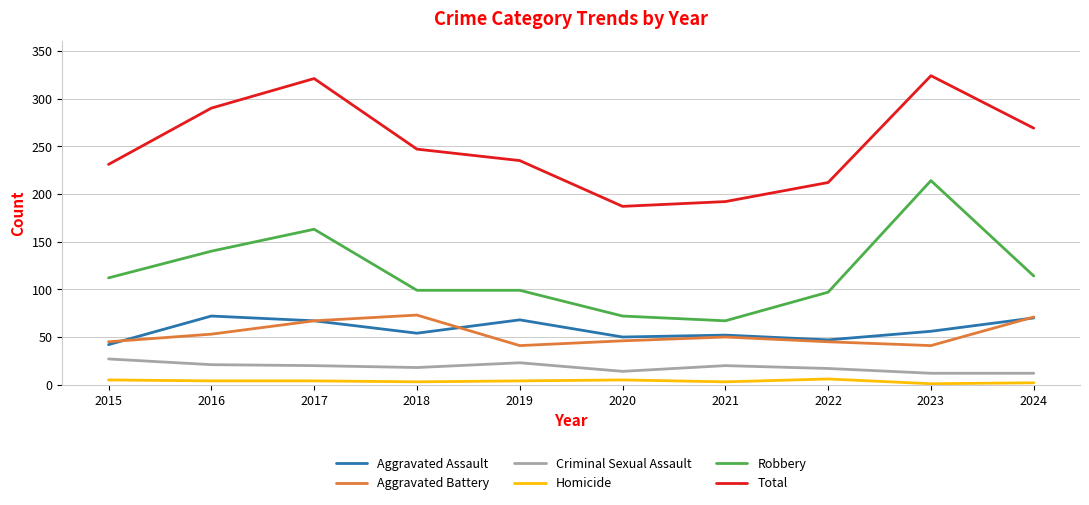

True or false: Total and Homicide intersect in this chart.

False